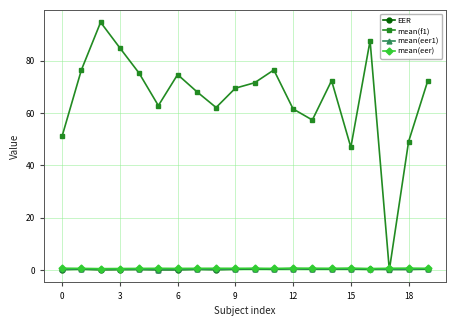

What are all the series names shown in the legend?

EER, mean(f1), mean(eer1), mean(eer)